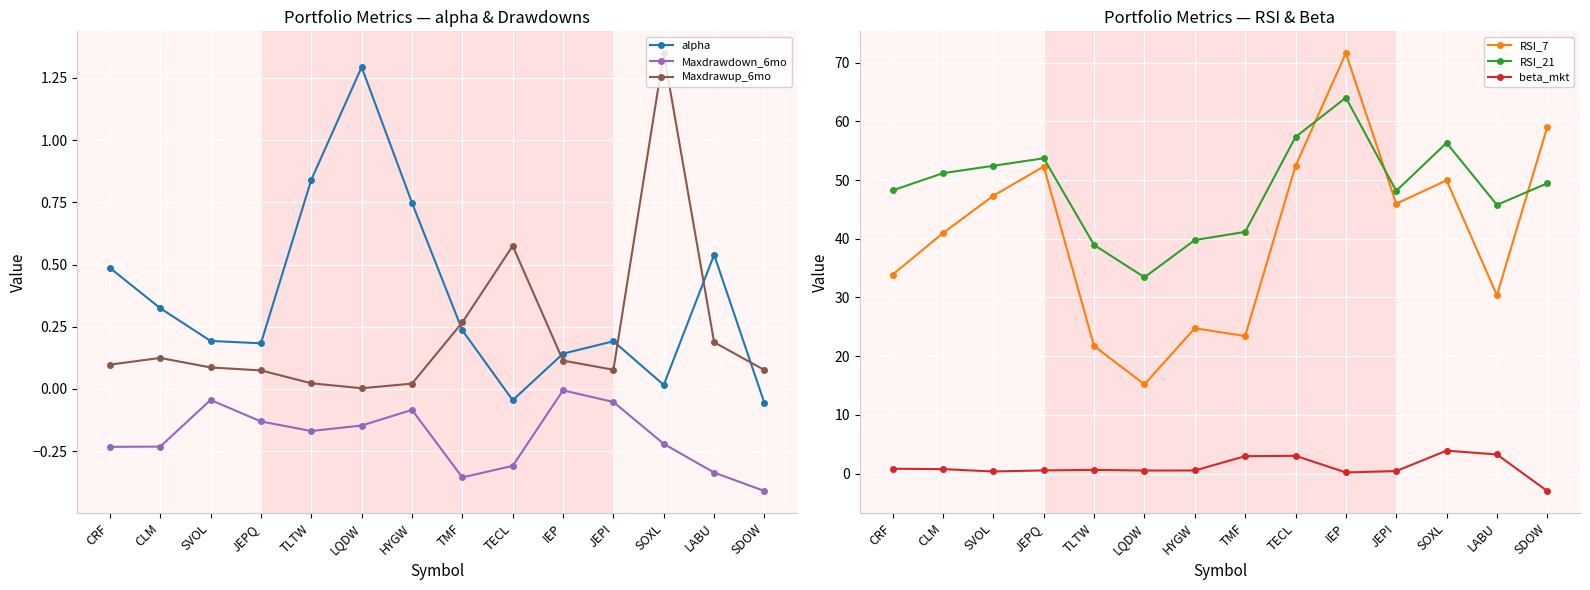

How many categories are shown in the chart?

14